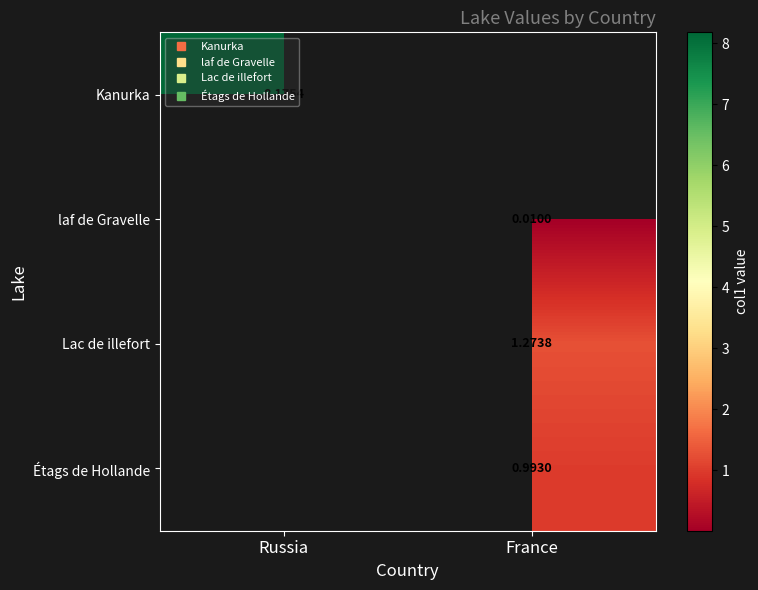

The value of Lac de illefort at France is 1.3. True or false?

True